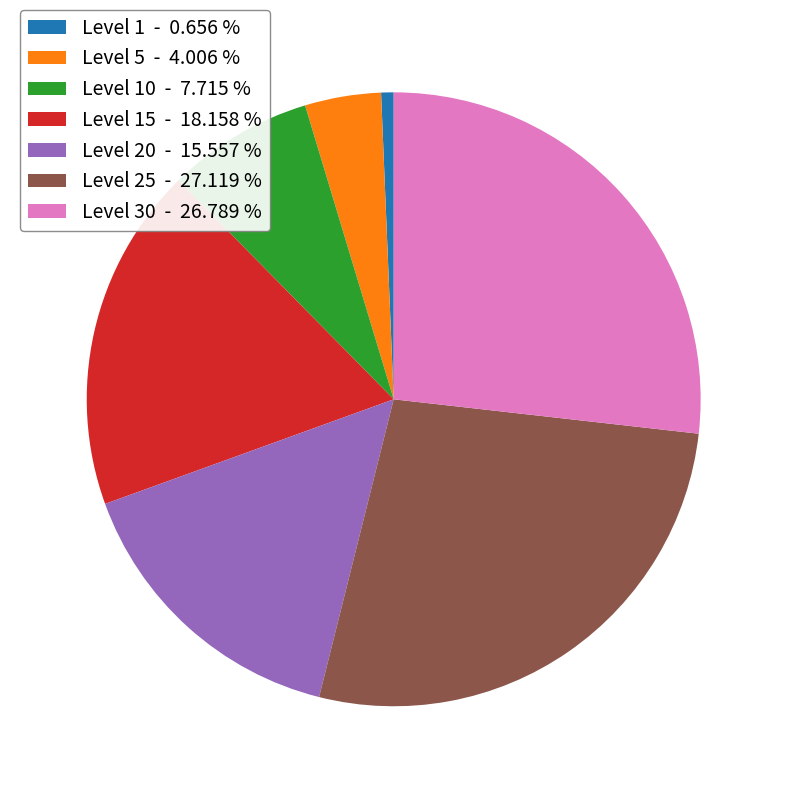

Is the sum of Level 25 - 27.119 % and Level 5 - 4.006 % greater than half?

No